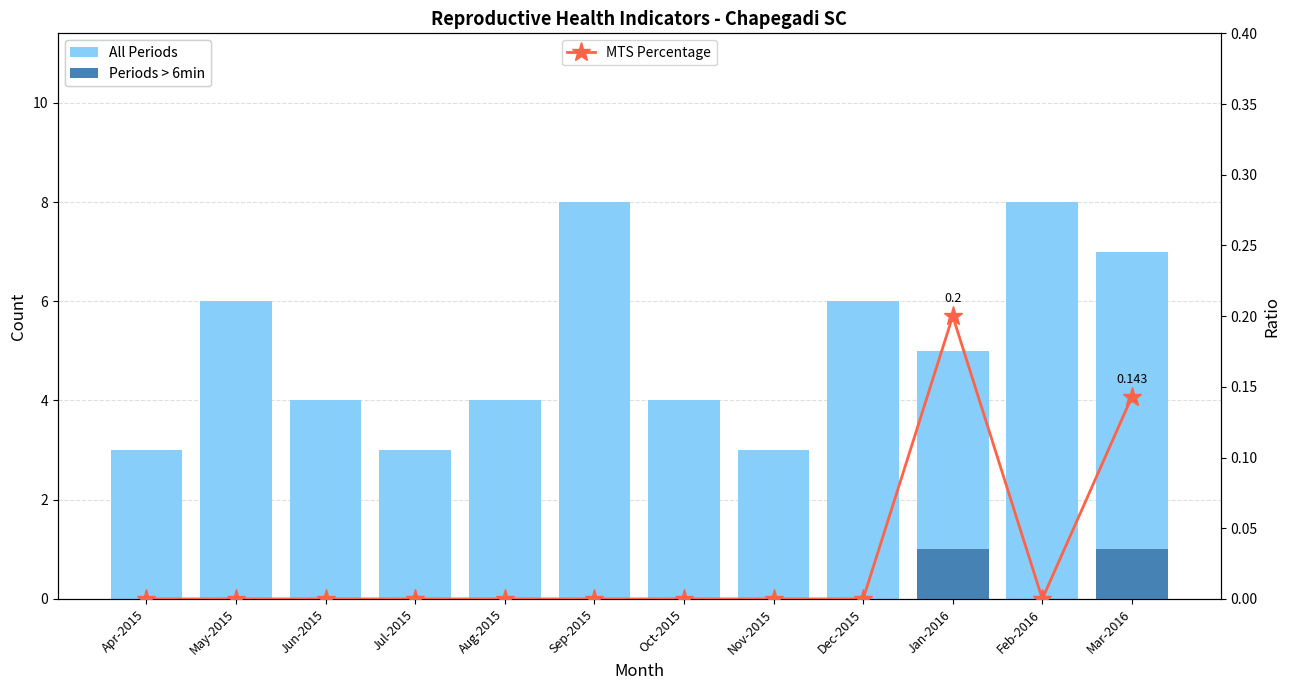

List the labels in order of MTS Percentage value, smallest first.

Apr-2015, May-2015, Jun-2015, Jul-2015, Aug-2015, Sep-2015, Oct-2015, Nov-2015, Dec-2015, Feb-2016, Mar-2016, Jan-2016